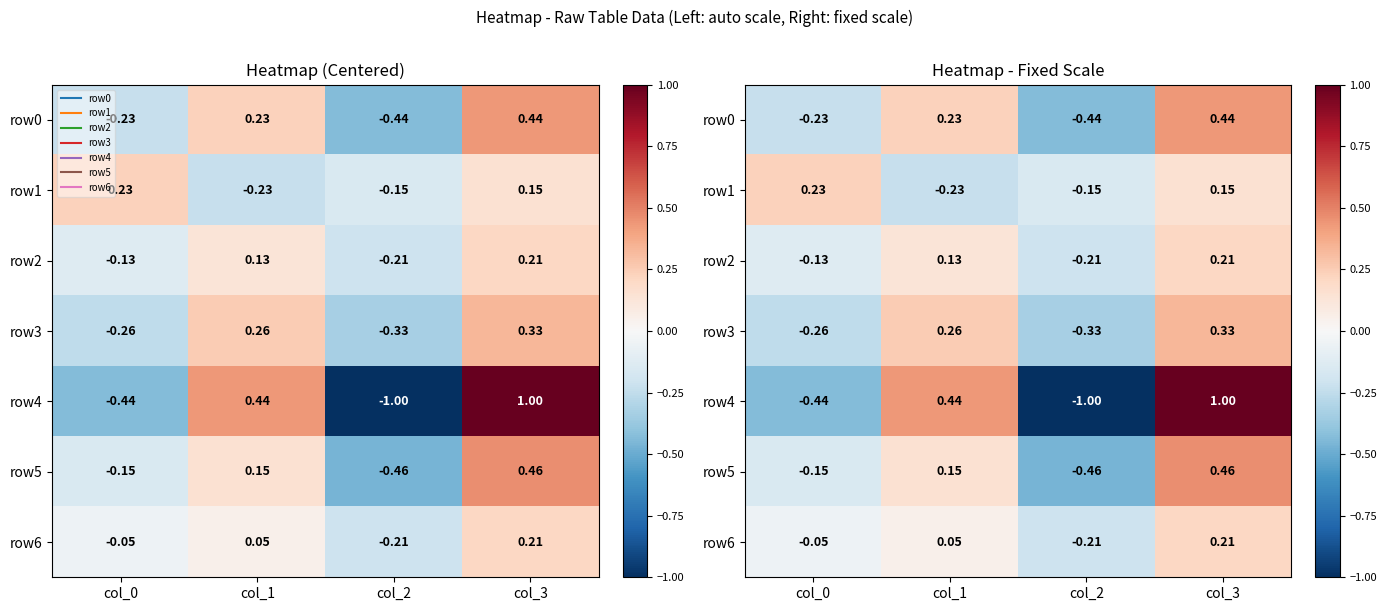

Between col_3 and col_1, which is larger?

col_3